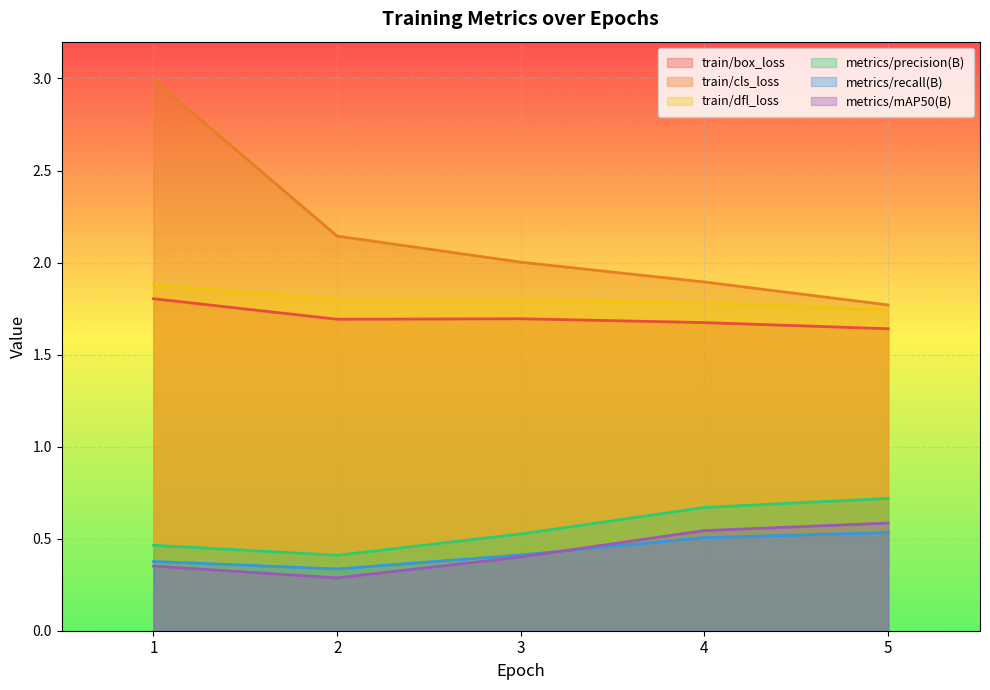

In metrics/recall(B), how many points are lower than both neighbors (excluding endpoints)?

1